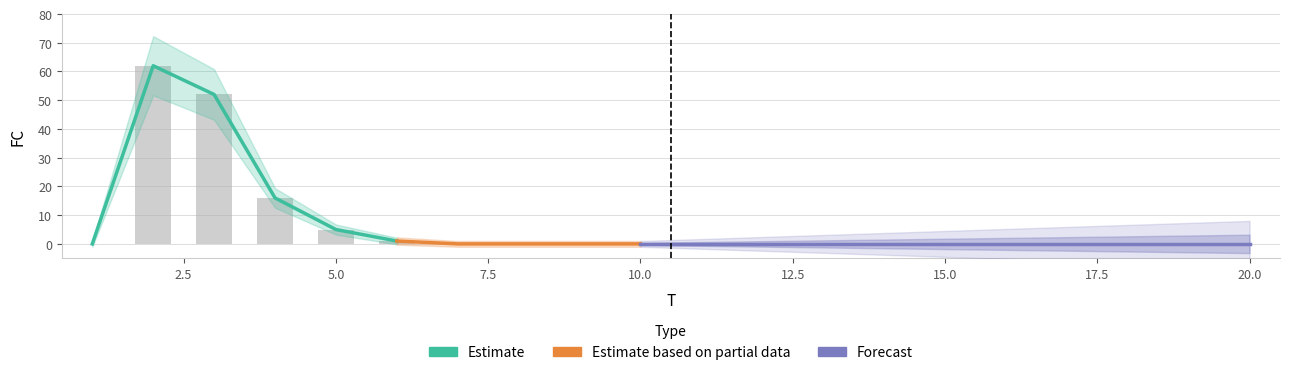

Count the number of values greater than 0.

5